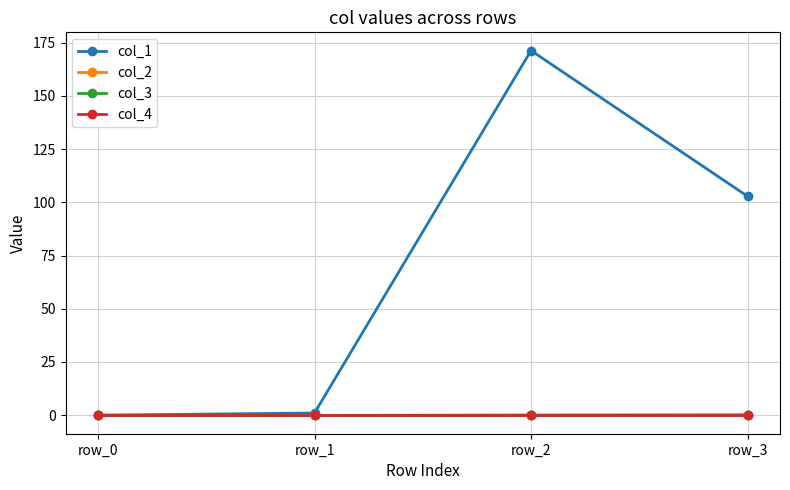

Between row_3 and row_1, which is larger?

row_3